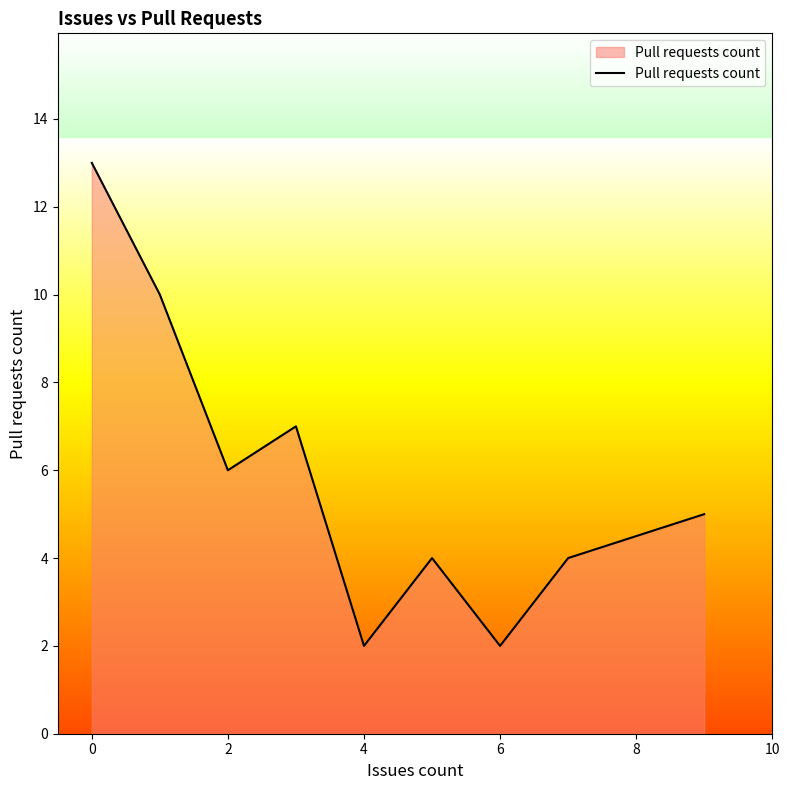

True or false: the data has more than 0 interior local peaks.

True